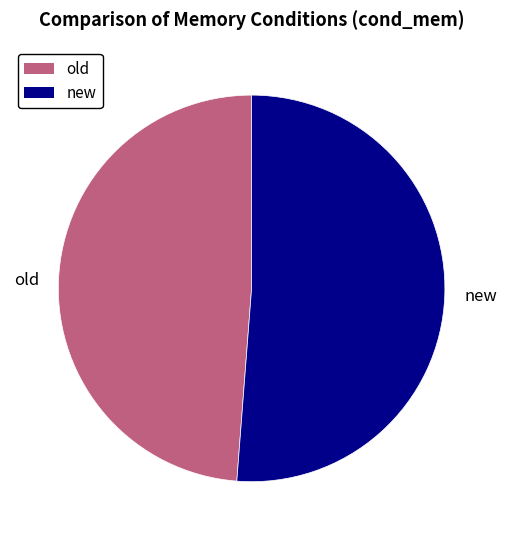

Do old and new together represent more than half of the pie?

Yes